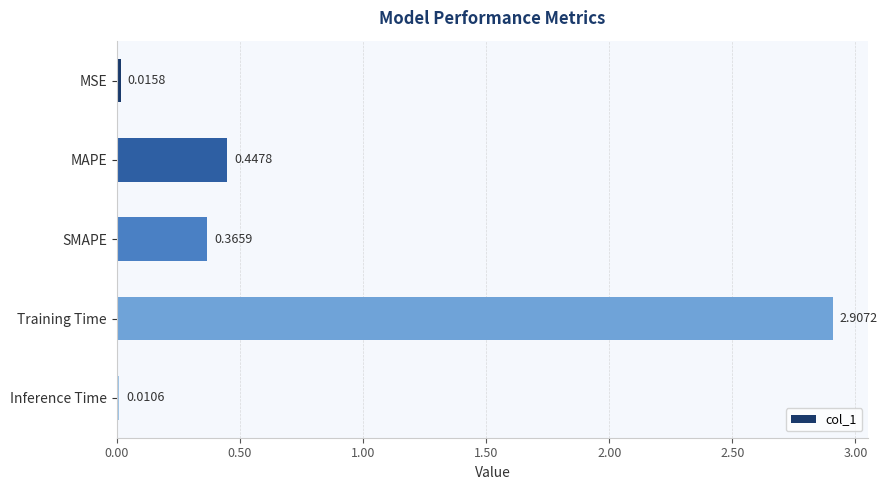

Between MAPE and MSE, which is larger?

MAPE